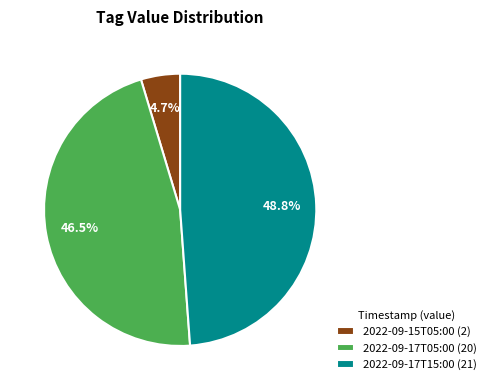

How many segments does this pie chart have?

3